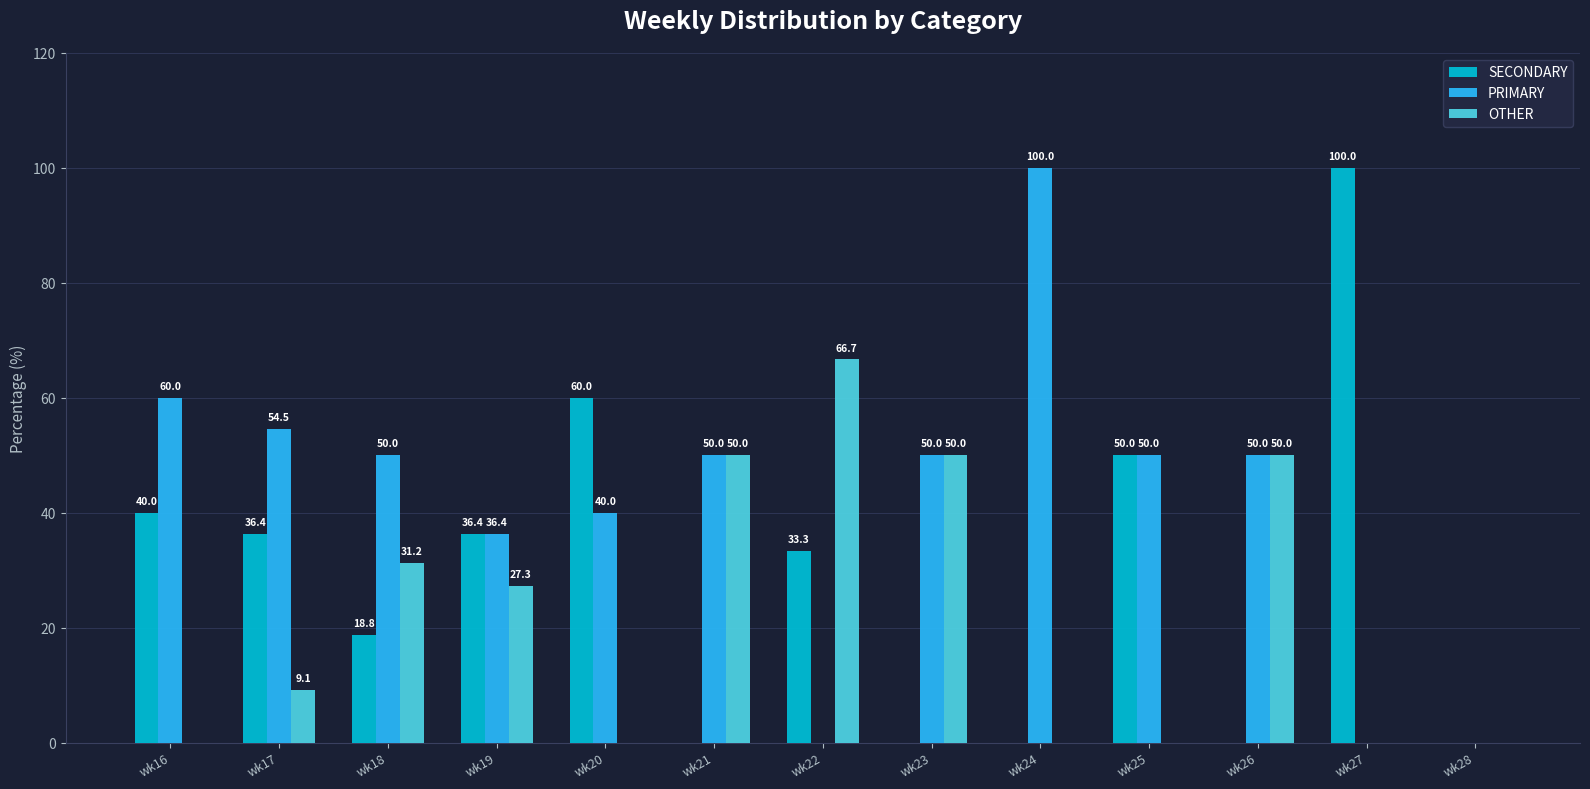

How many groups of bars are there?

13